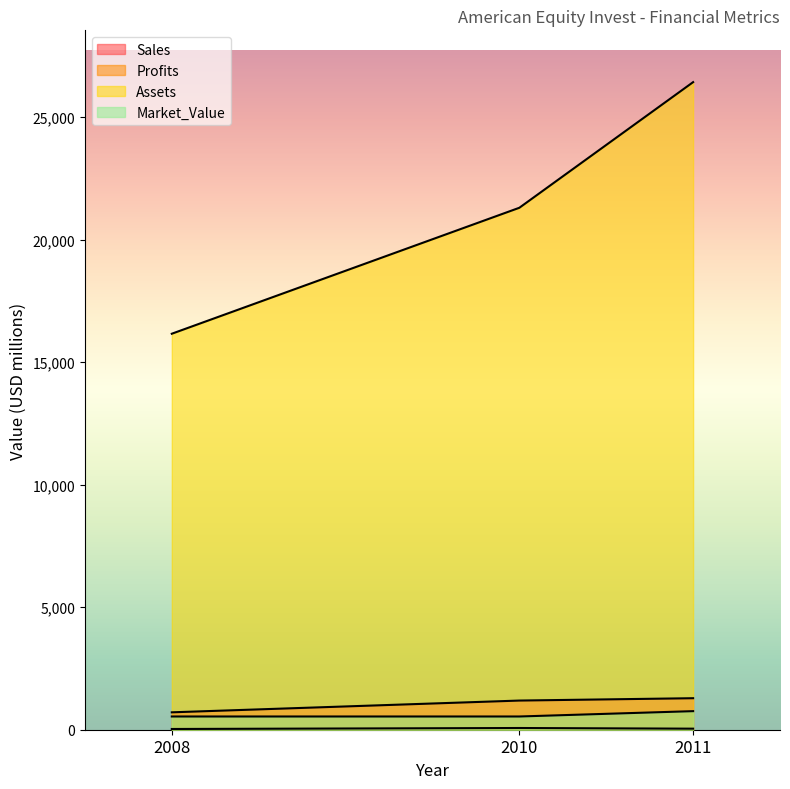

What is the value of the Market_Value point at the 1st from the left?

540.0